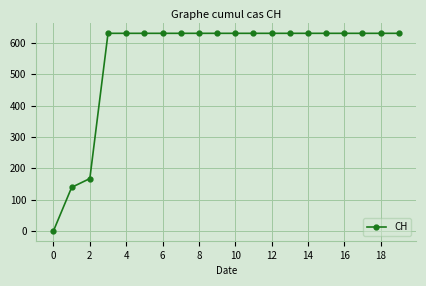

How many lines are shown in the chart?

1